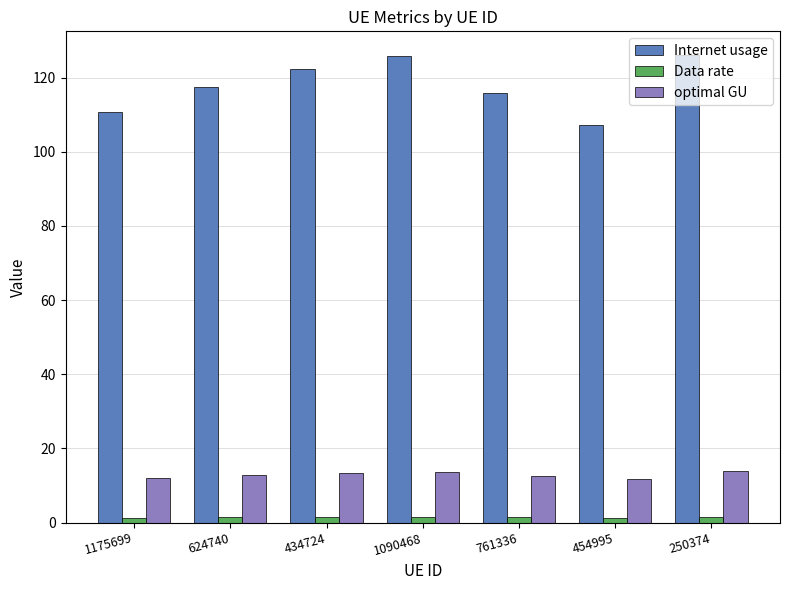

Which series has the largest total across all categories?

Internet usage